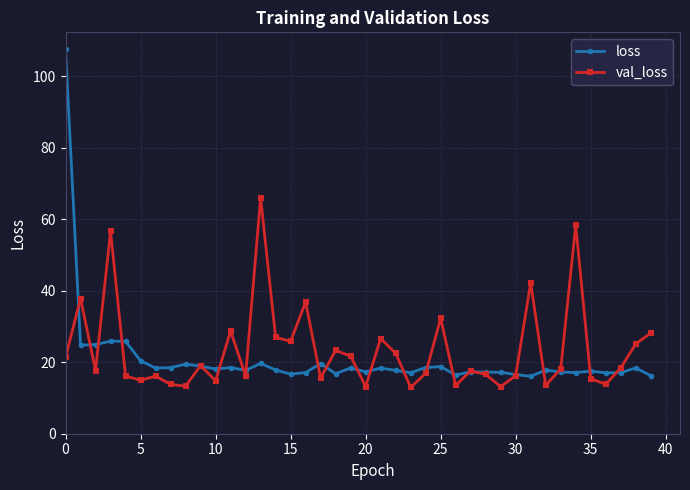

Which series has the largest total across all categories?

val_loss